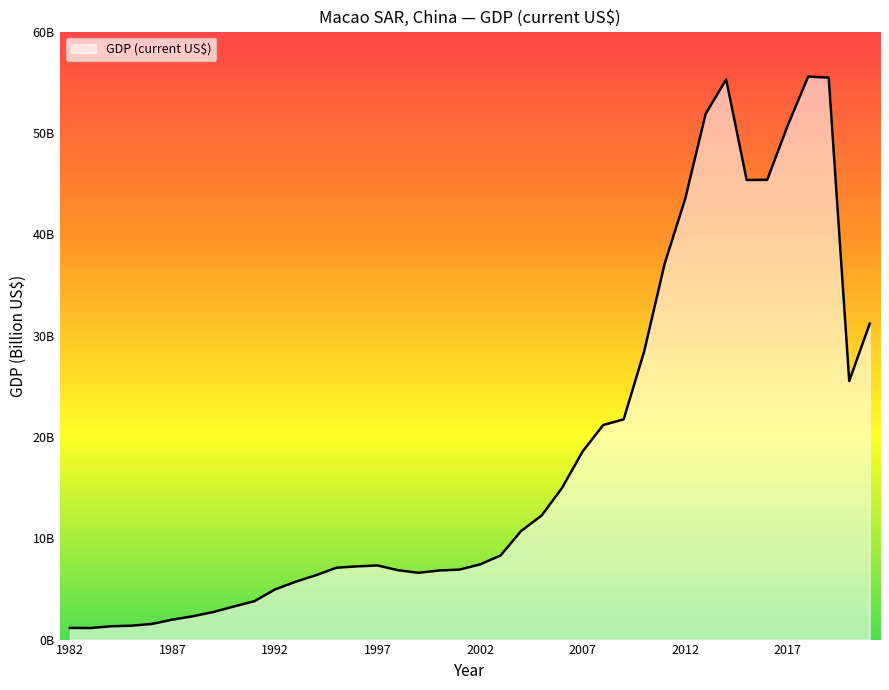

Does the chart have visible grid lines?

No